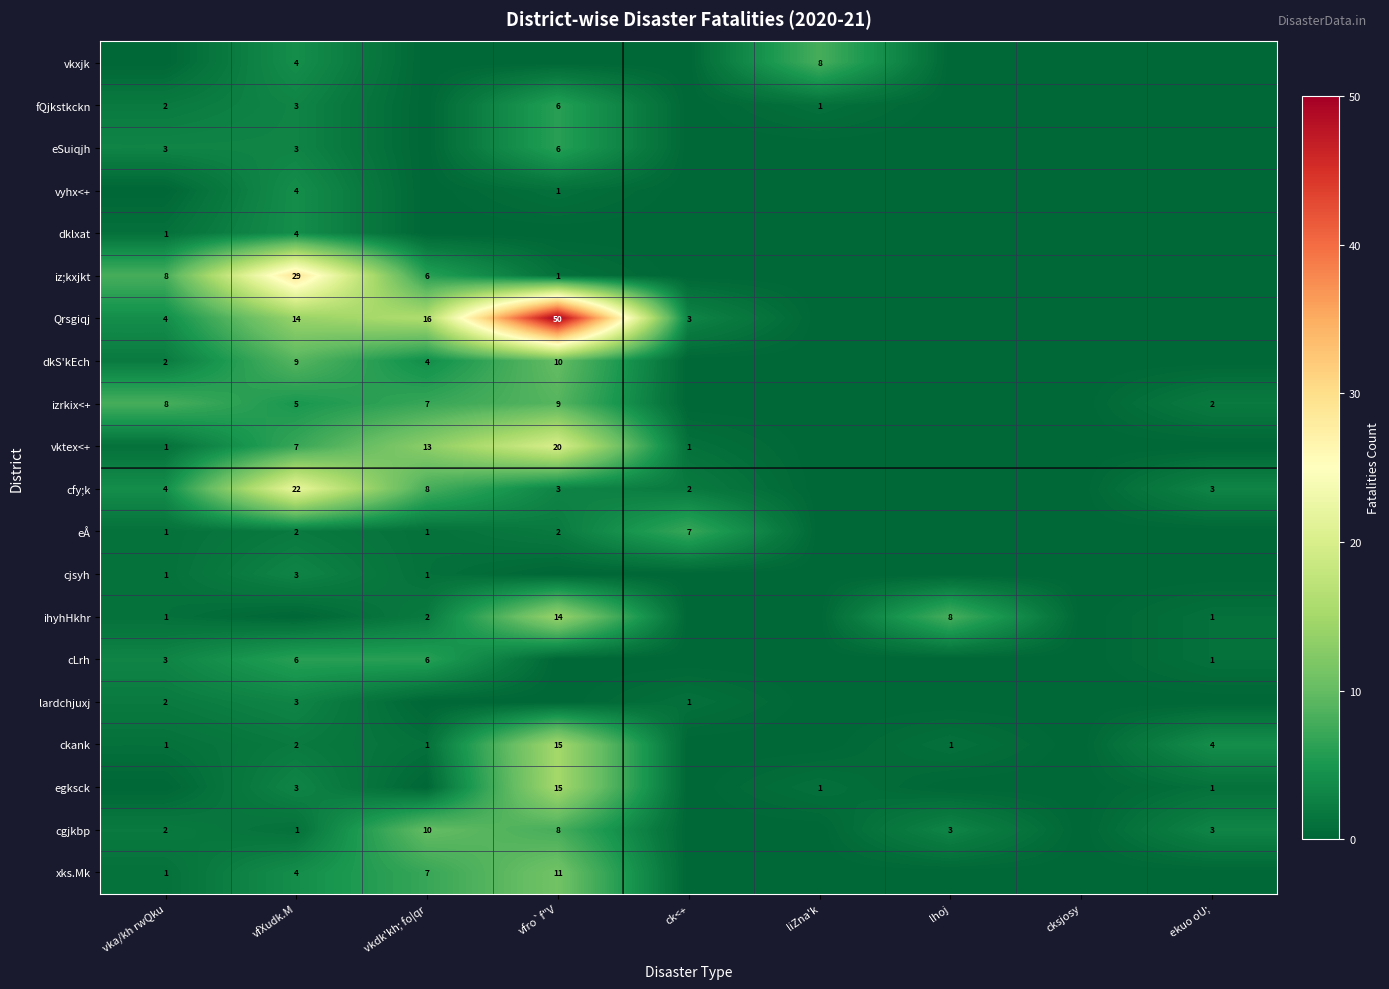

What is the spread (max minus min) of values at ck<+?

7